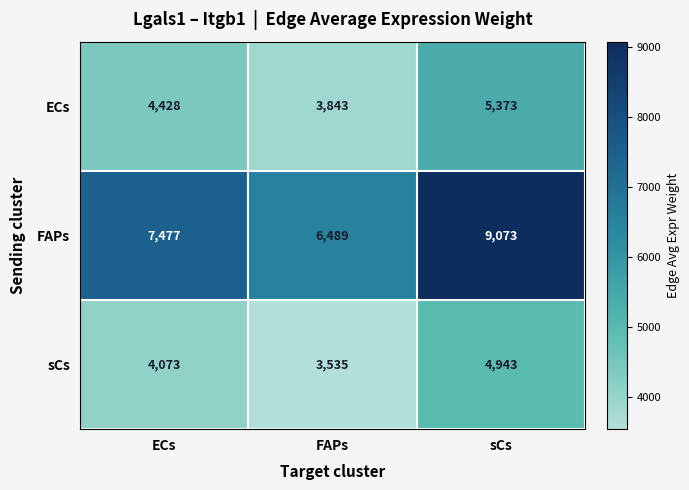

Is it true that sCs equals 2612 at sCs?

False